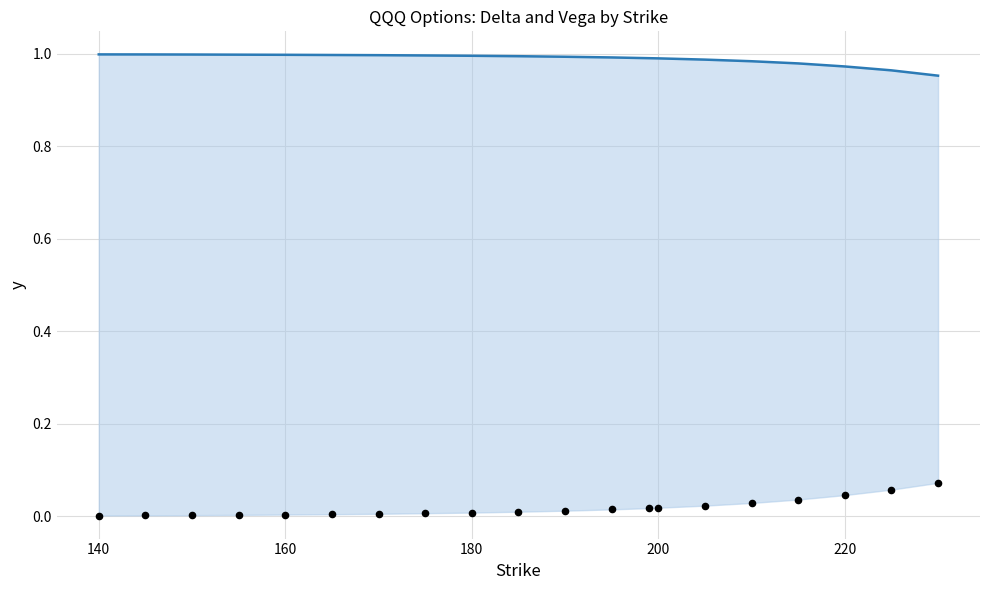

Is the value of vega at 120 greater than the value of delta at 12?

No